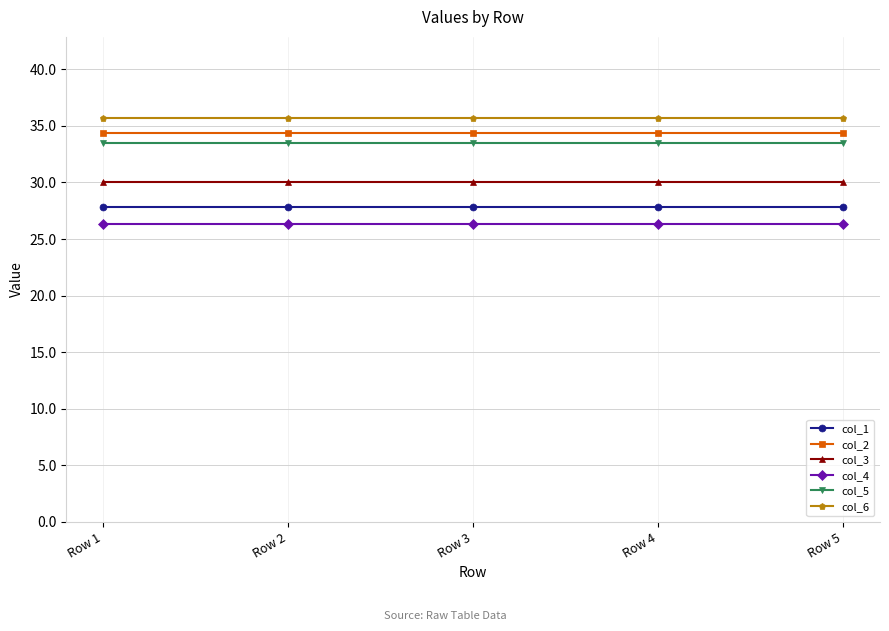

Reading left to right, transcribe all the data shown in this chart.

col_1: Row 1=27.8	Row 2=27.8	Row 3=27.8	Row 4=27.8	Row 5=27.8
col_2: Row 1=34.4	Row 2=34.4	Row 3=34.4	Row 4=34.4	Row 5=34.4
col_3: Row 1=30.1	Row 2=30.1	Row 3=30.1	Row 4=30.1	Row 5=30.1
col_4: Row 1=26.4	Row 2=26.4	Row 3=26.4	Row 4=26.4	Row 5=26.4
col_5: Row 1=33.5	Row 2=33.5	Row 3=33.5	Row 4=33.5	Row 5=33.5
col_6: Row 1=35.7	Row 2=35.7	Row 3=35.7	Row 4=35.7	Row 5=35.7